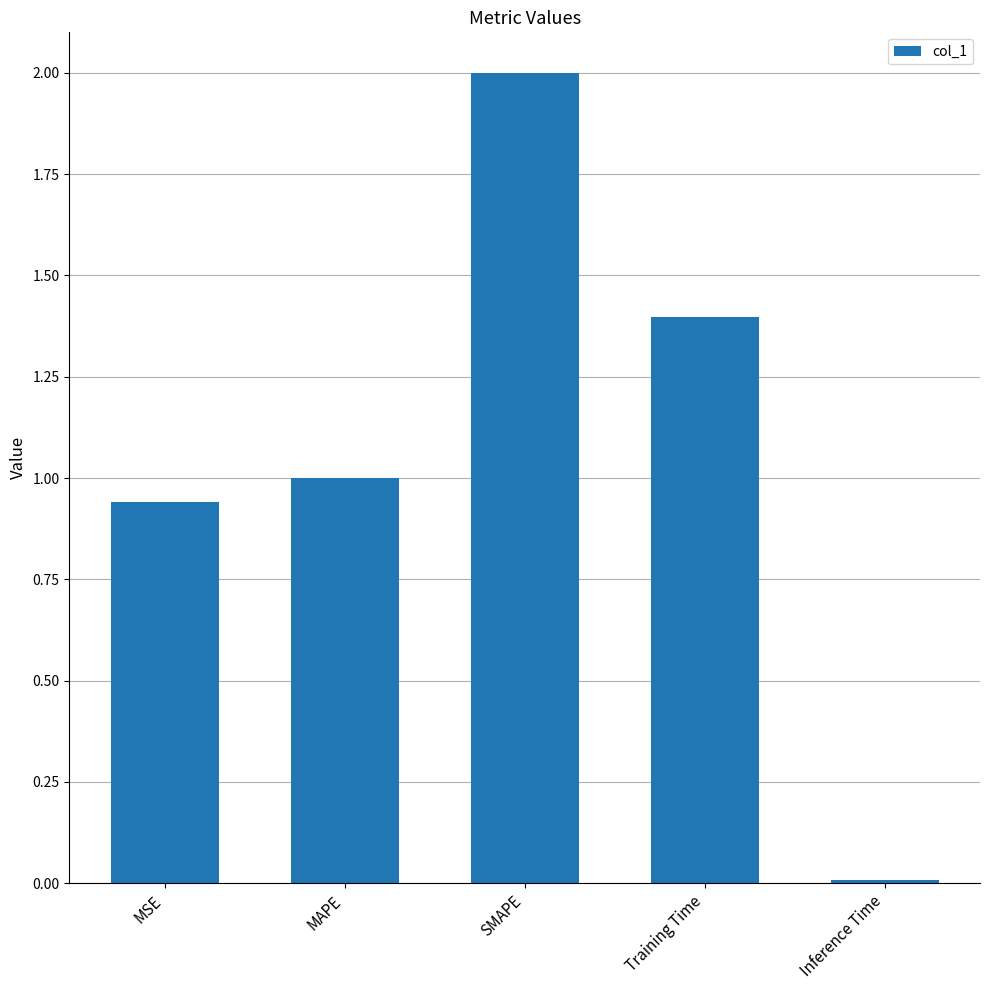

Where is the data nearest to the value 1?

MAPE